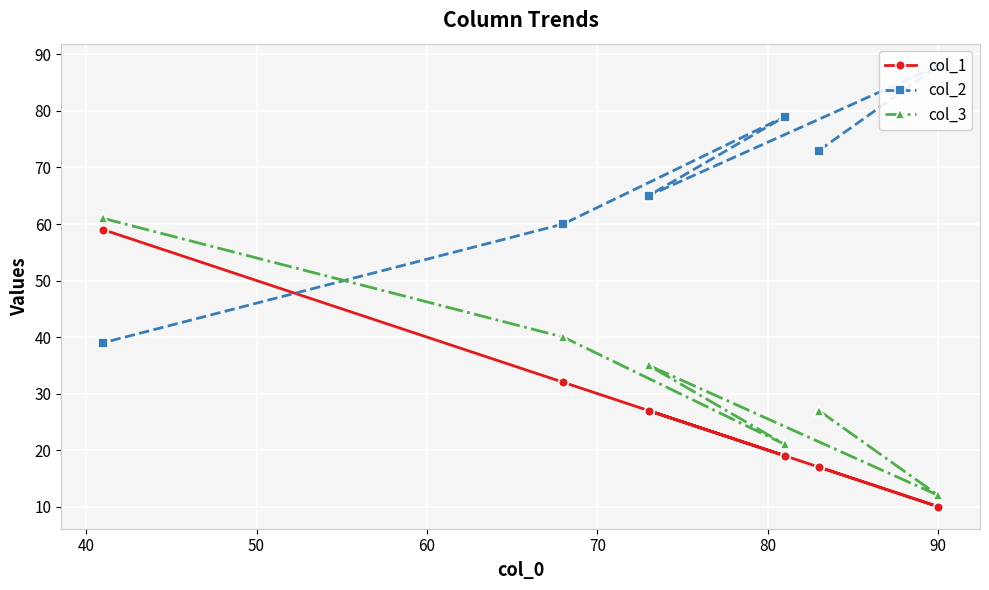

What is the value of the col_3 point at the 3rd from the left?

35